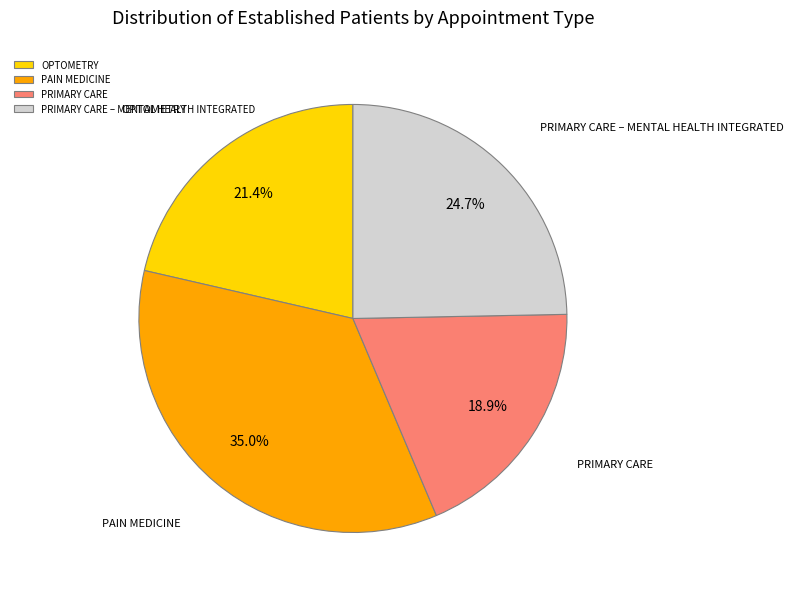

Does PAIN MEDICINE account for over 50% of the chart?

No